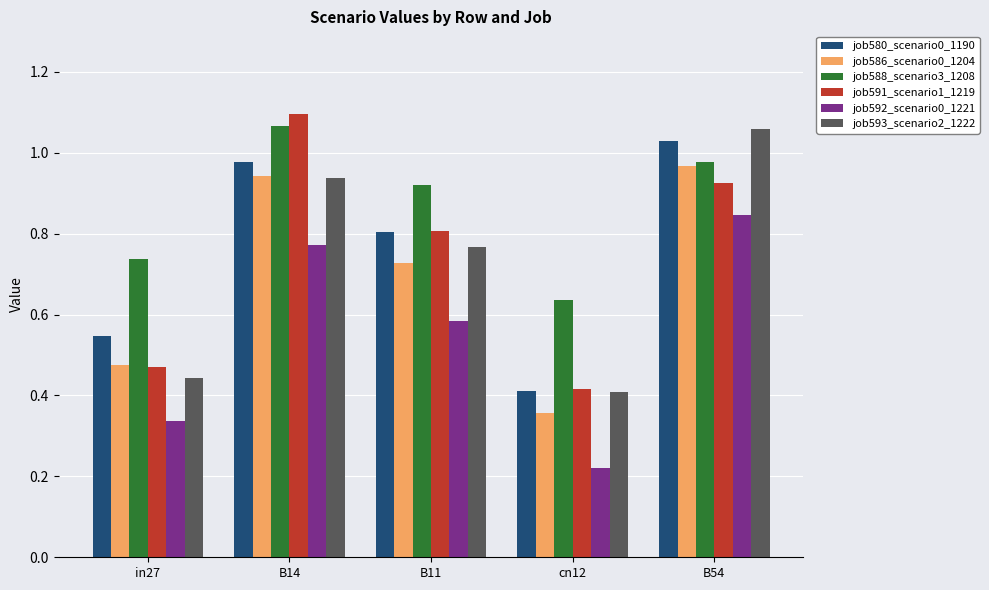

Rank the categories by job591_scenario1_1219 value from lowest to highest.

cn12, in27, B11, B54, B14